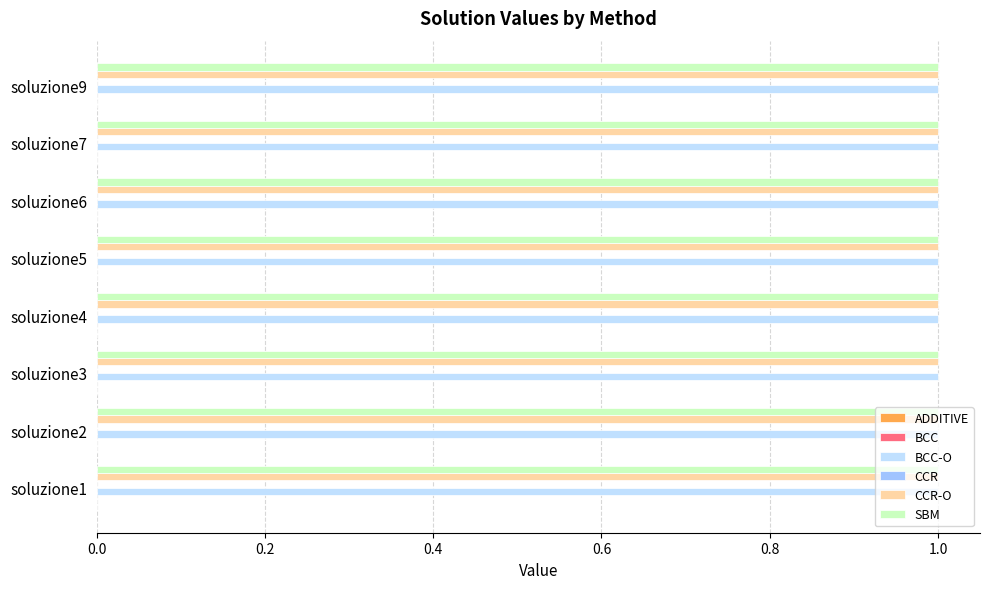

What are all the series names shown in the legend?

ADDITIVE, BCC, BCC-O, CCR, CCR-O, SBM